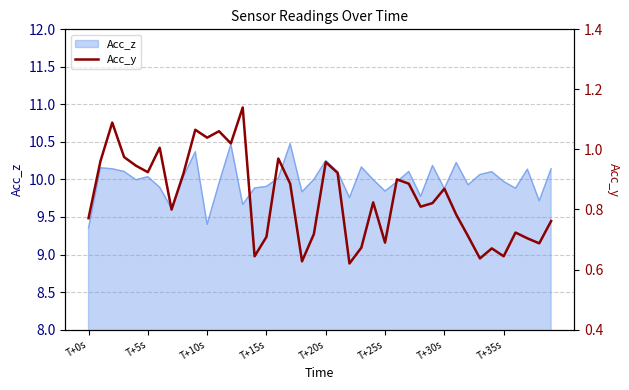

The value at T+30s is 0.5. True or false?

False